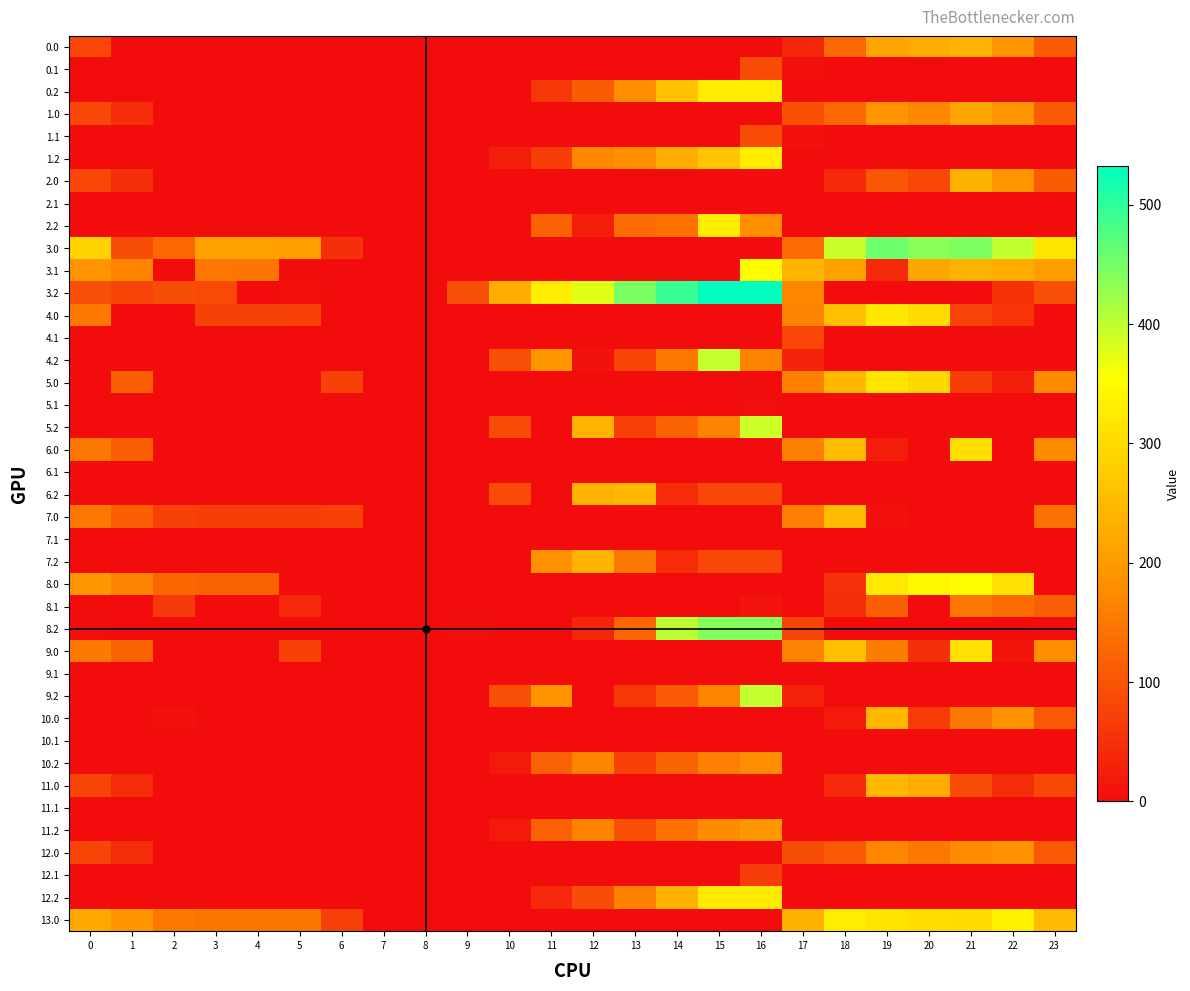

Count the number of categories in the chart.

24